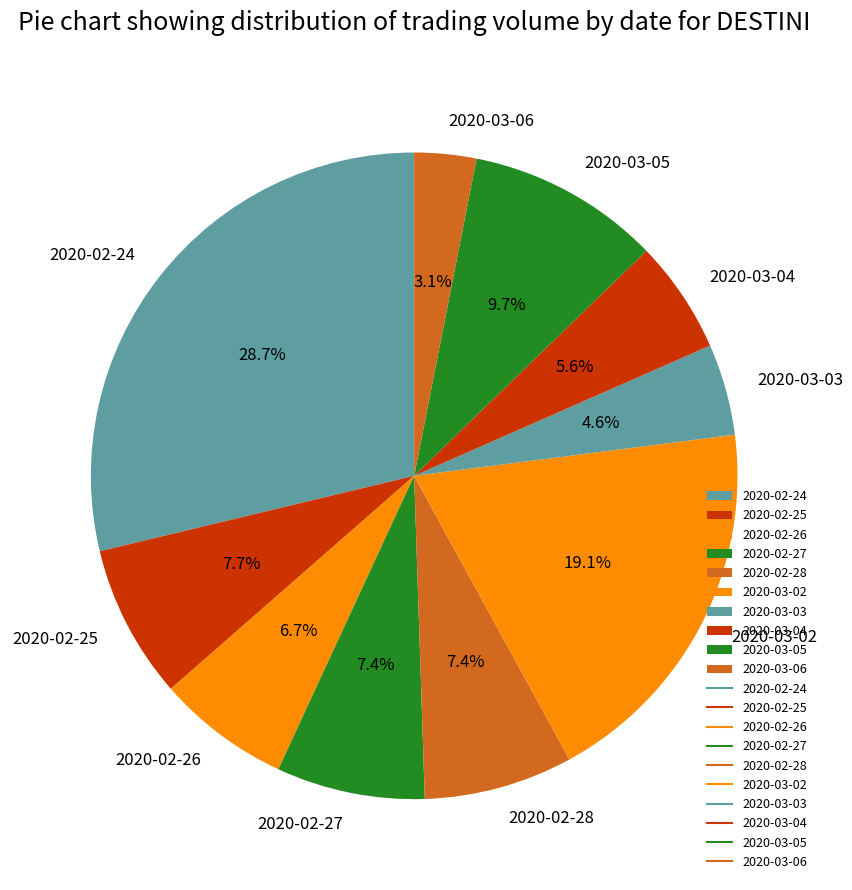

What percentage do 2020-03-06 and 2020-02-25 together represent?

10.8%